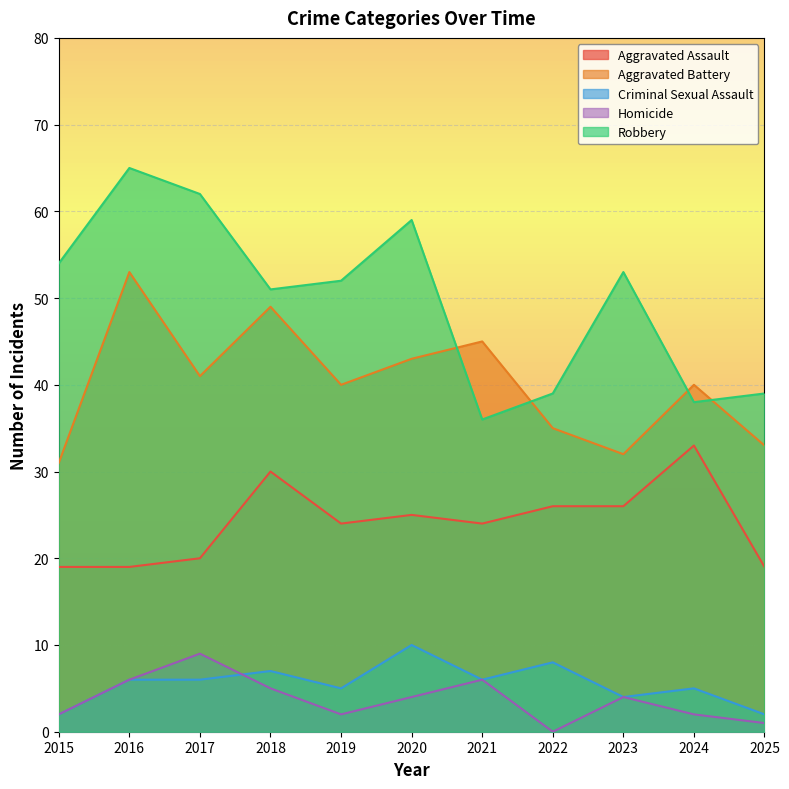

Is it true that Aggravated Battery equals 62 at 2024?

False